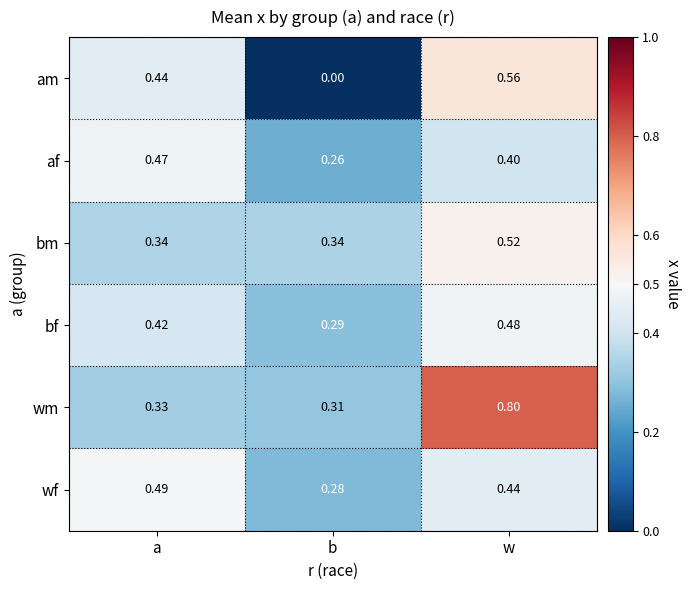

Which category has the lowest value across all series?

b